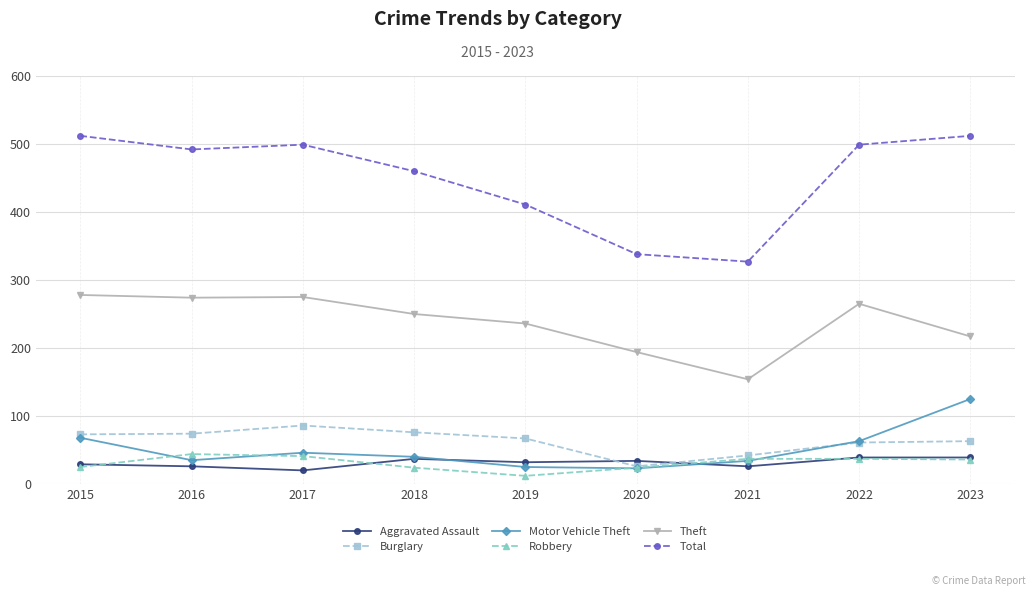

Is this an area chart (filled region under the line)?

No